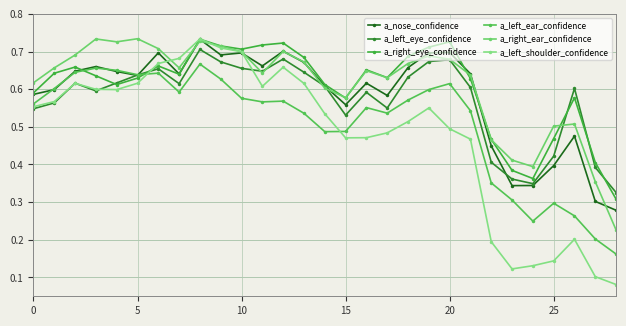

How many distinct data groups are displayed?

6